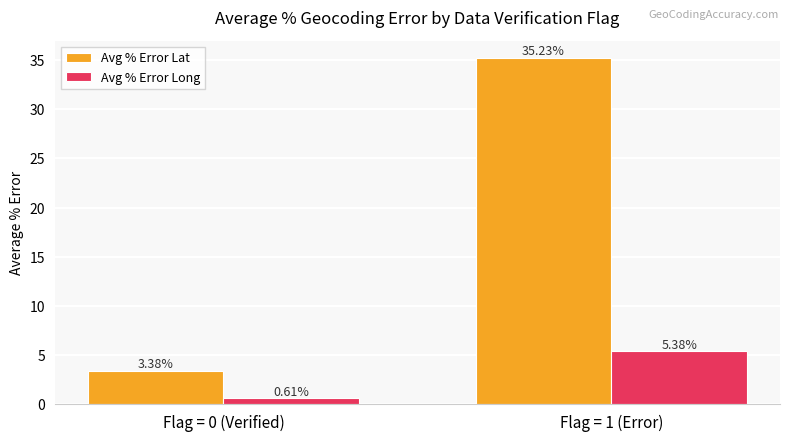

Between Flag = 0 (Verified) and Flag = 1 (Error), which series saw the biggest shift?

Avg % Error Lat